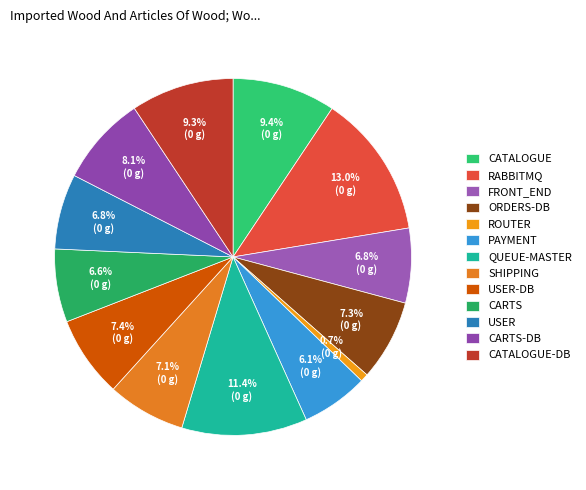

Is there any slice that represents more than half of the pie?

No